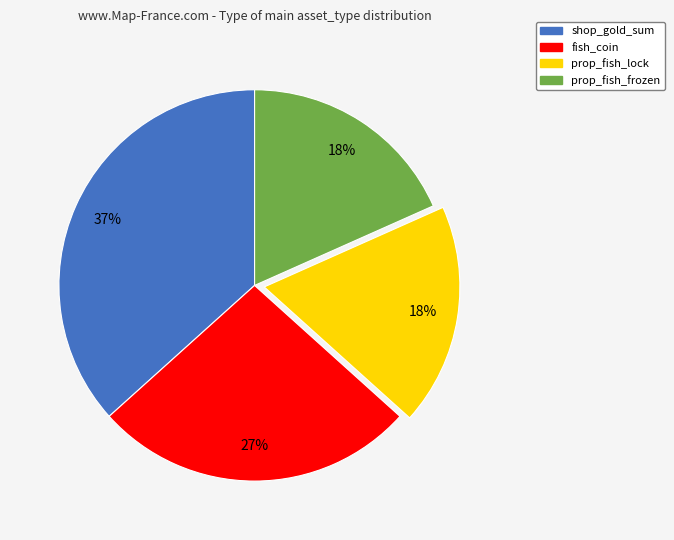

Count the number of slices in the pie.

4